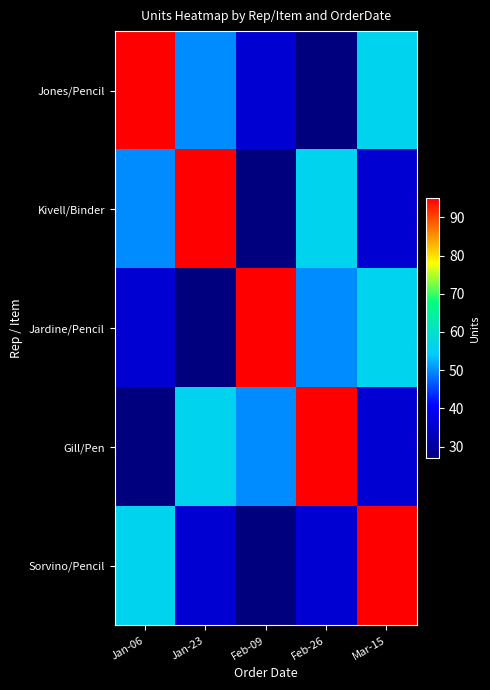

What is the total value across all series at Jan-23?

264